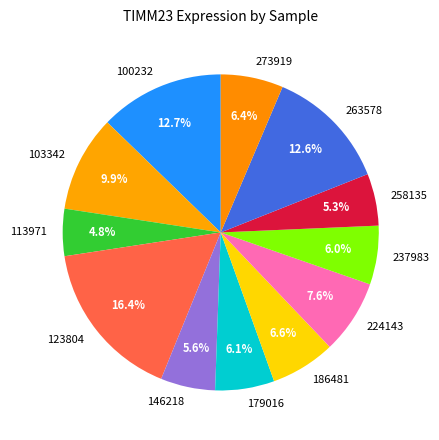

Which slice is the largest?

123804